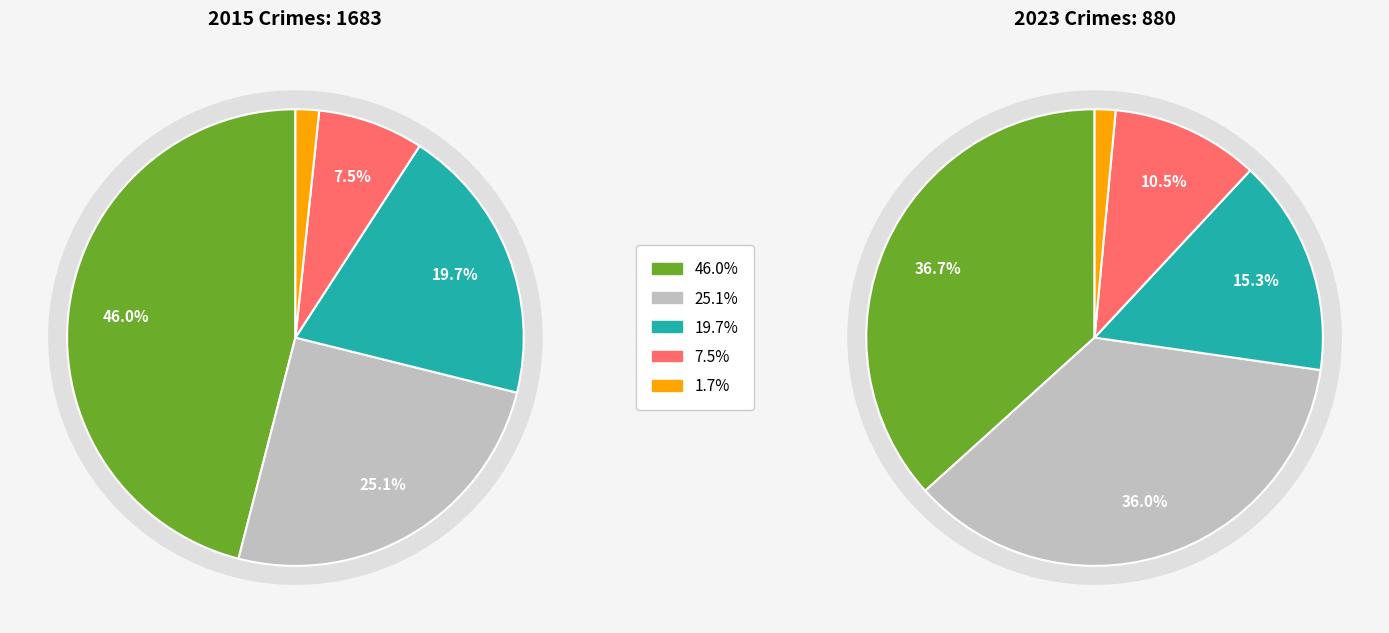

To the nearest percent, what percentage of the pie is 2?

1%